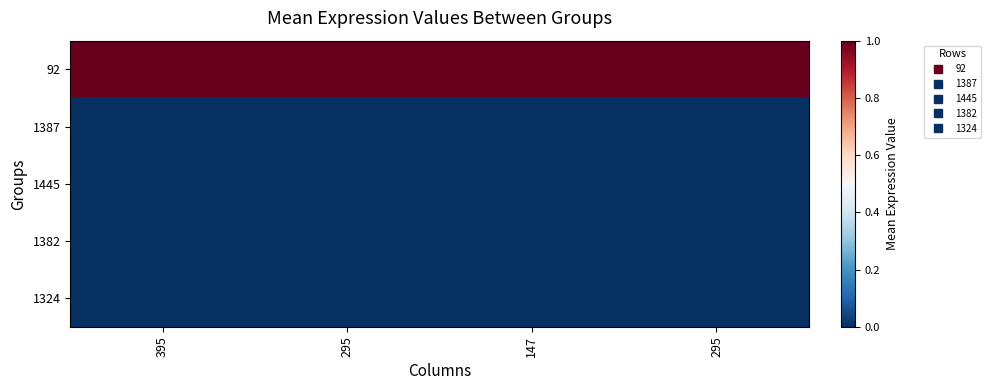

Reading right to left, what are all the values shown in this chart?

92: 295=1	147=1	295=1	395=1
1387: 295=0	147=0	295=0	395=0
1445: 295=0	147=0	295=0	395=0
1382: 295=0	147=0	295=0	395=0
1324: 295=0	147=0	295=0	395=0